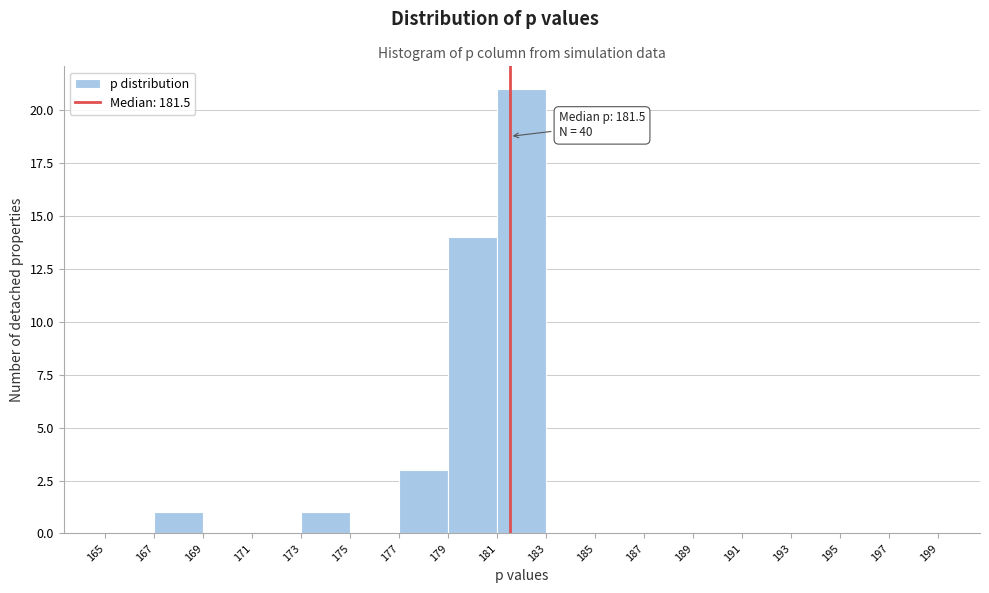

Which range on the x-axis has the tallest bar?

181 to 183